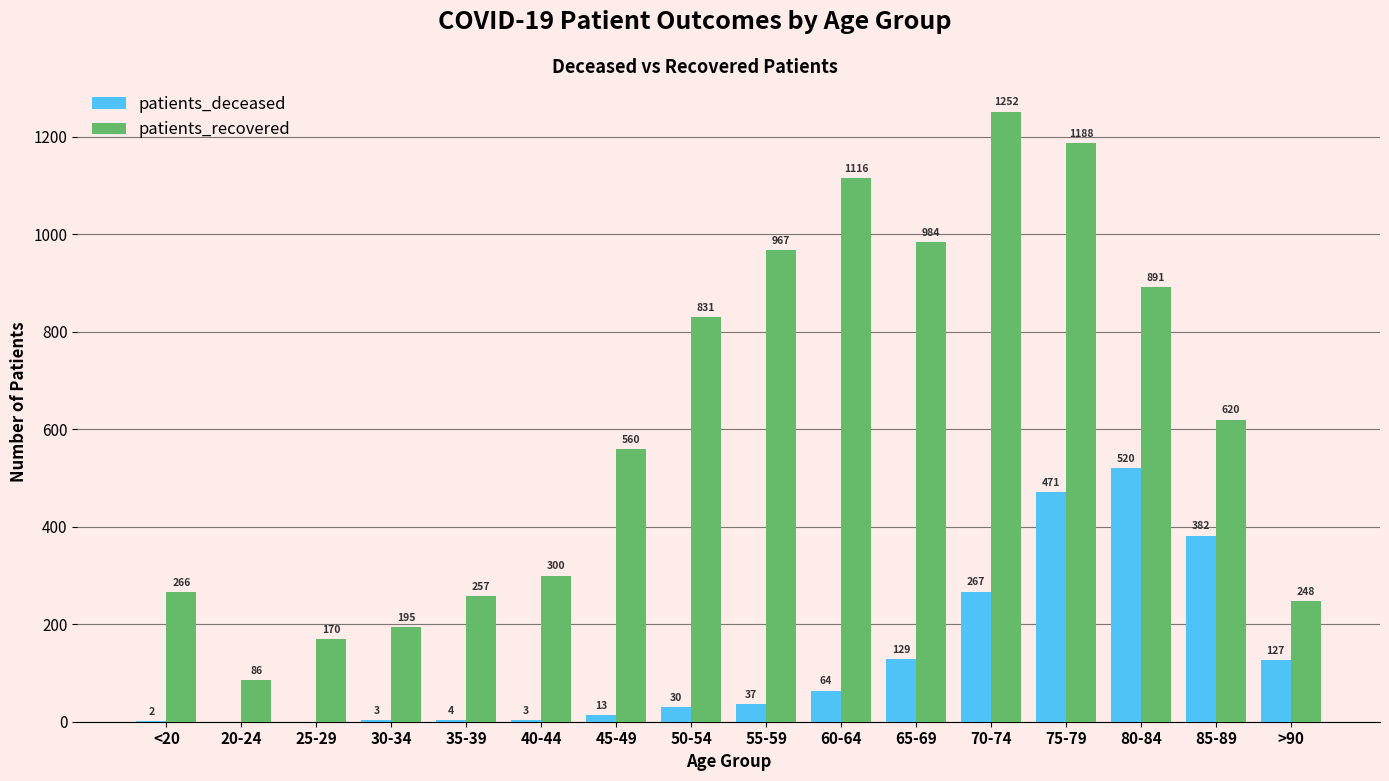

What is the sum of all patients_recovered values?

9931